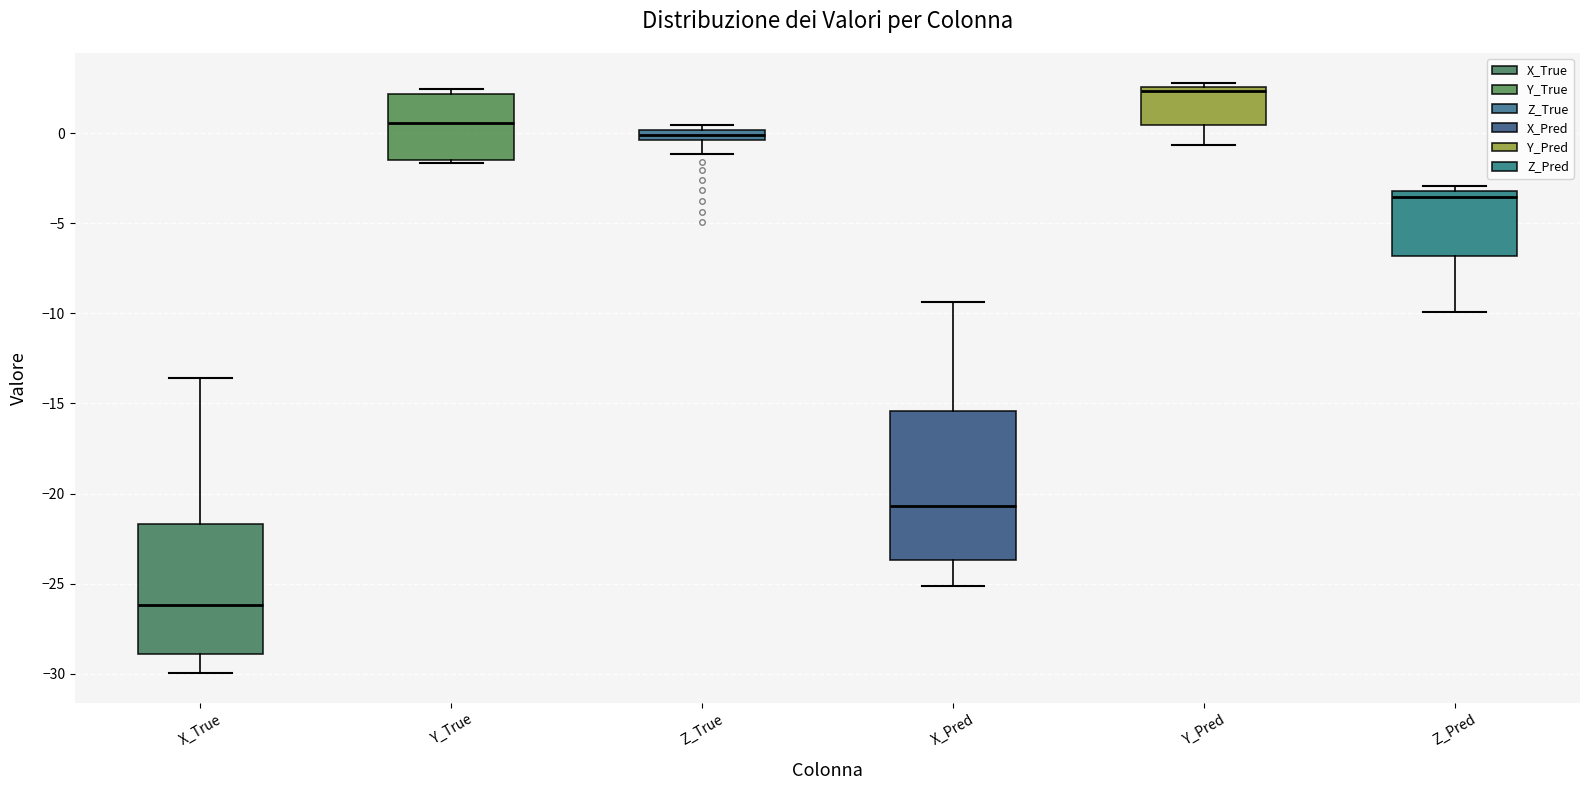

Where does the median line of the box for Z_Pred sit on the y-axis? The values are not printed on the chart, so give them approximately, as read against the axis.

-3.5